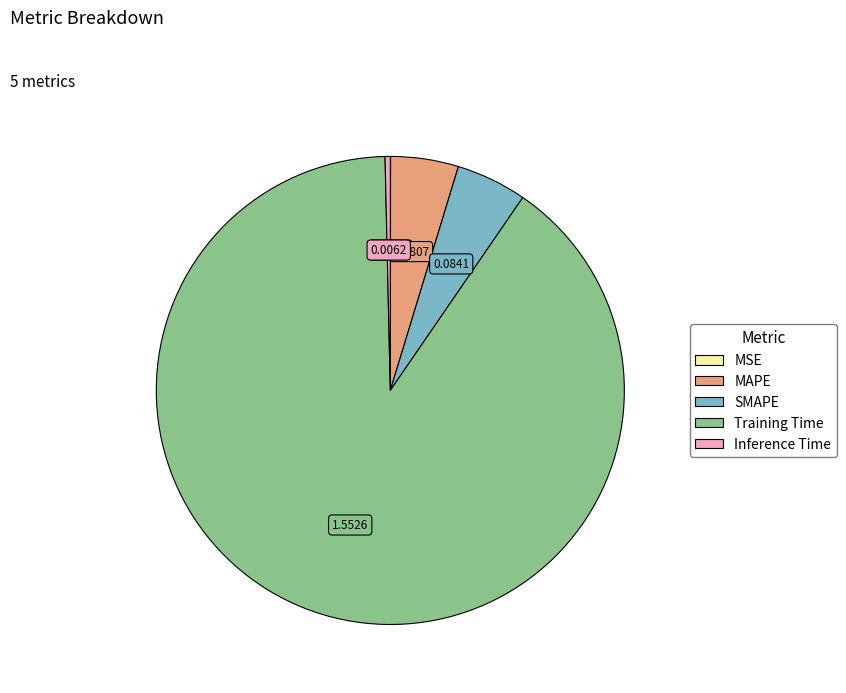

The Training Time slice represents 90% of the pie. True or false?

True